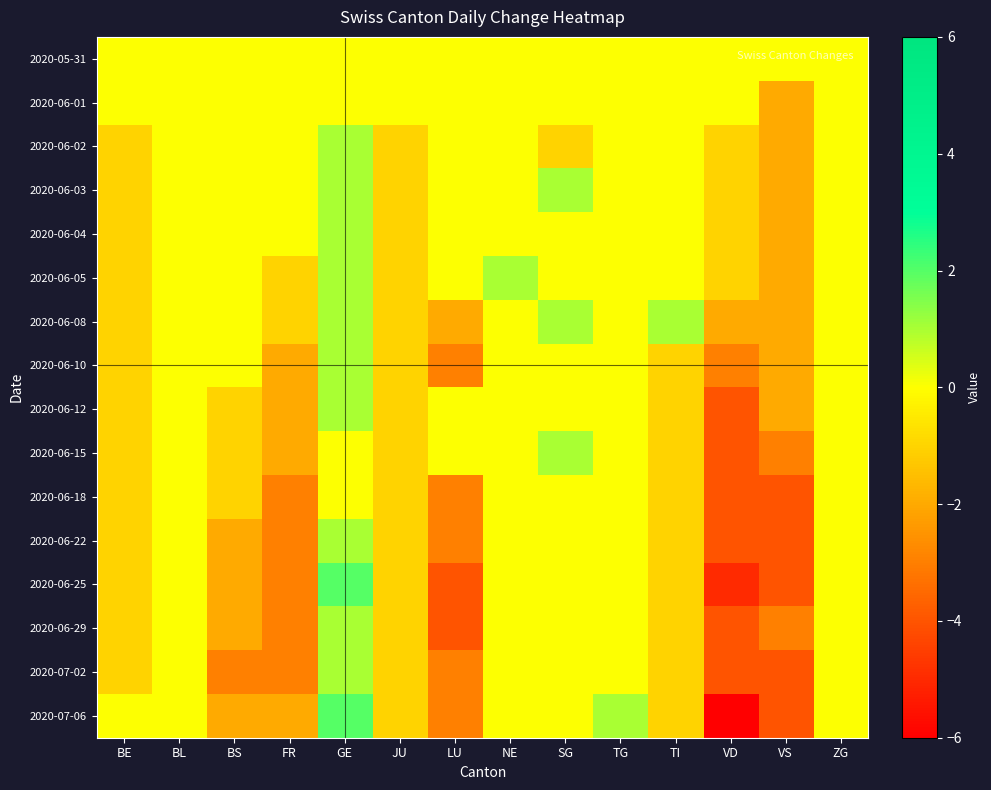

How many data points does each series have?

14